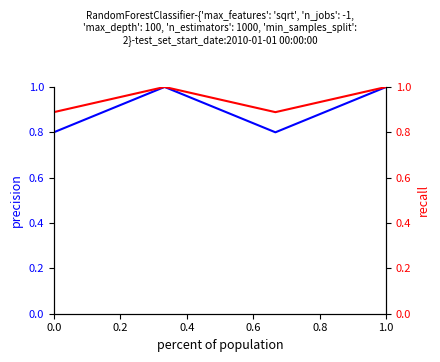

Does the chart display data point markers on the line(s)?

No